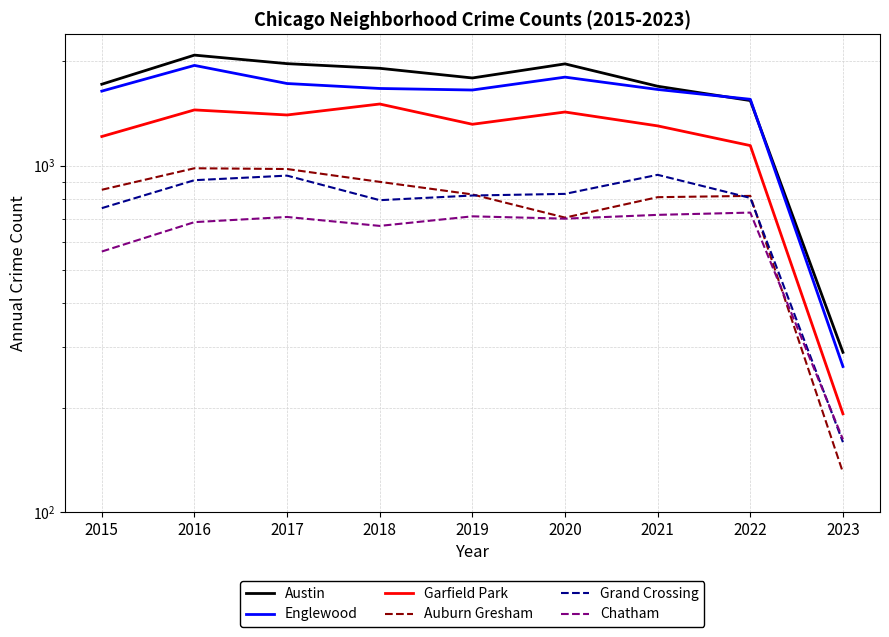

At which label does Englewood reach its minimum?

2023